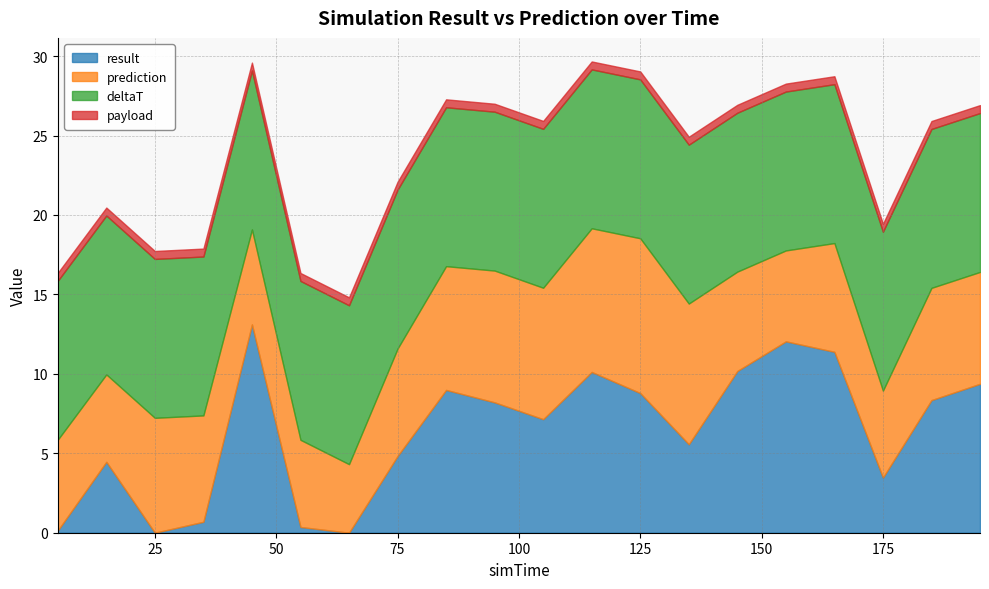

What is the difference between the highest and lowest values at 195?

9.5